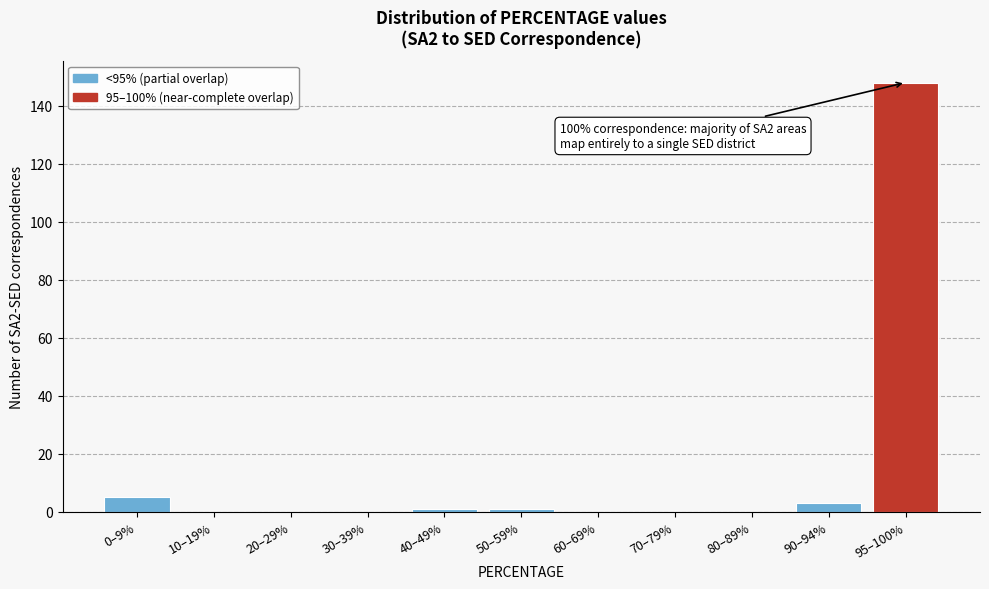

Reading left to right, transcribe all the data shown in this chart.

0–9%=5	10–19%=0	20–29%=0	30–39%=0	40–49%=1	50–59%=1	60–69%=0	70–79%=0	80–89%=0	90–94%=3	95–100%=148